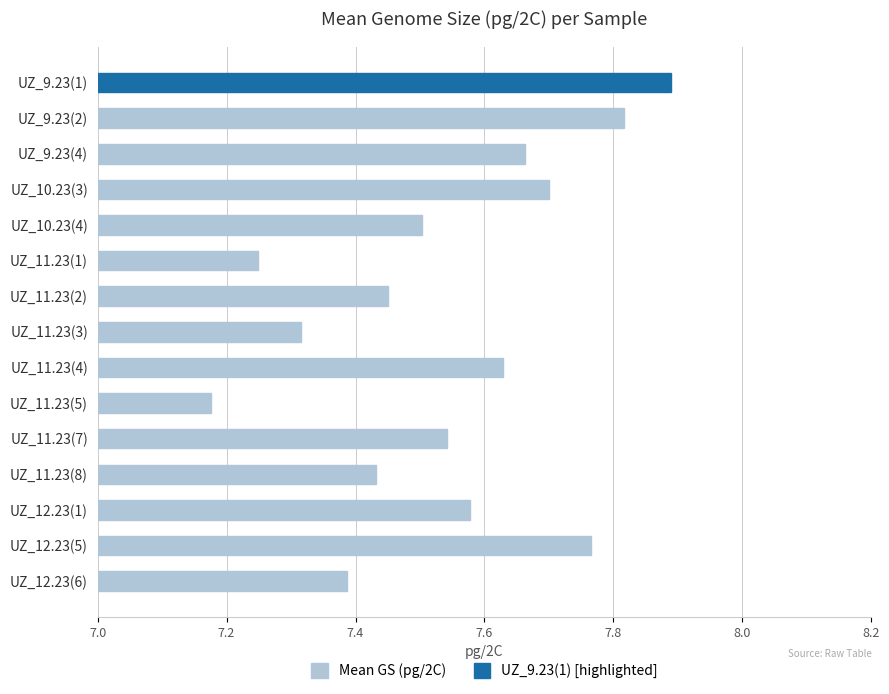

Count the values in the range 7 to 8.

15